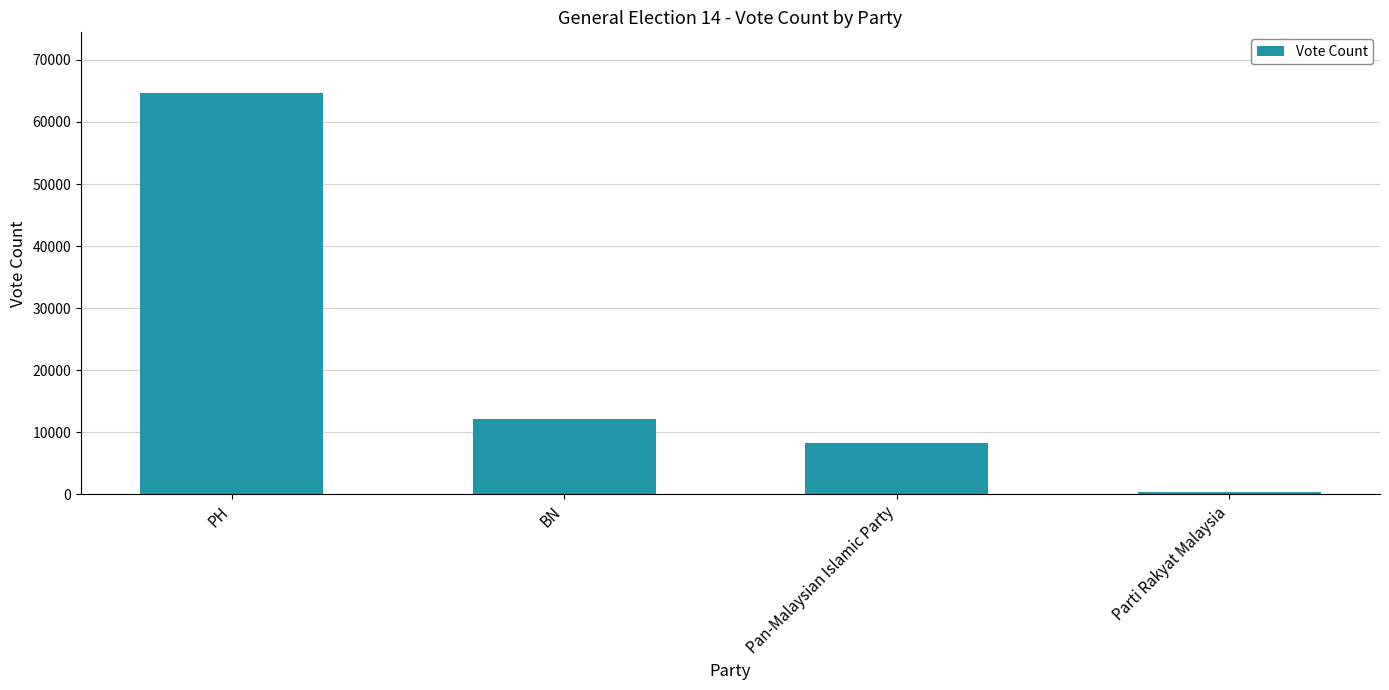

The value at PH is 34524. True or false?

False